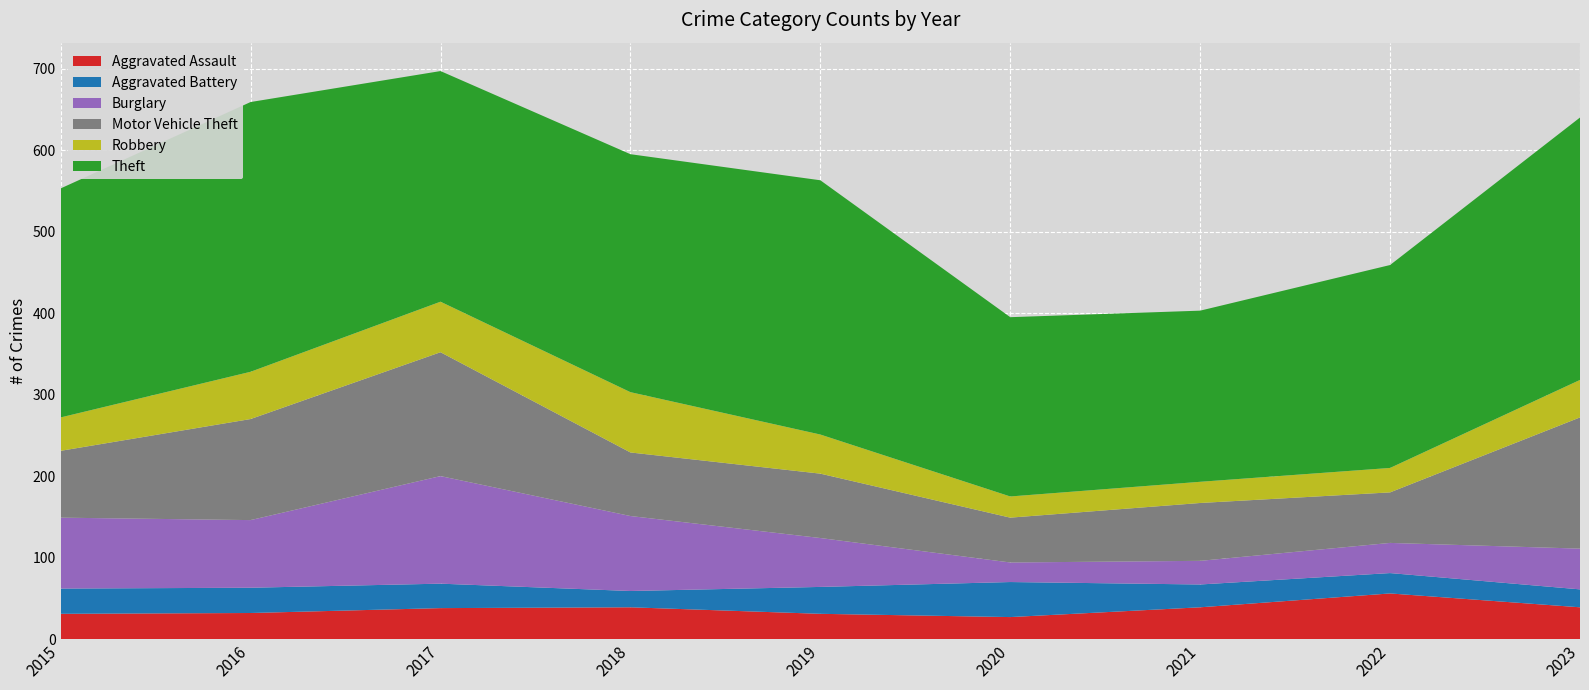

Reading left to right, what are all the values shown in this chart?

Aggravated Assault: 31	32	38	39	31	27	39	56	39
Aggravated Battery: 31	31	30	20	33	43	28	25	22
Burglary: 87	83	132	92	60	24	29	37	50
Motor Vehicle Theft: 82	124	152	78	79	55	71	62	161
Robbery: 41	58	62	74	48	26	26	30	46
Theft: 281	331	283	292	312	220	210	249	322